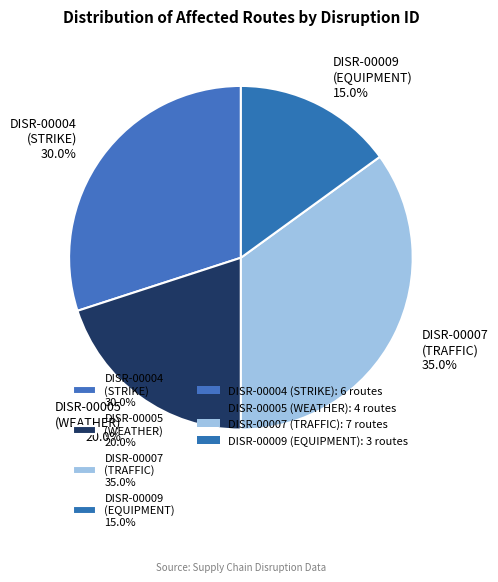

Which has a higher value, DISR-00009 or DISR-00005?

DISR-00005